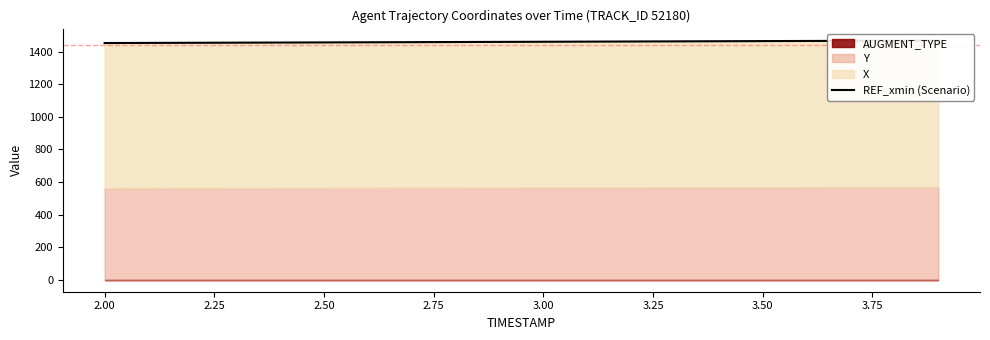

How many data points does each series have?

20